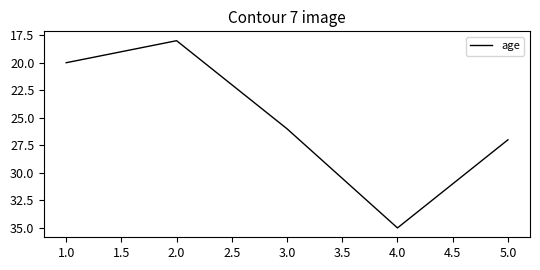

Count the number of categories in the chart.

5